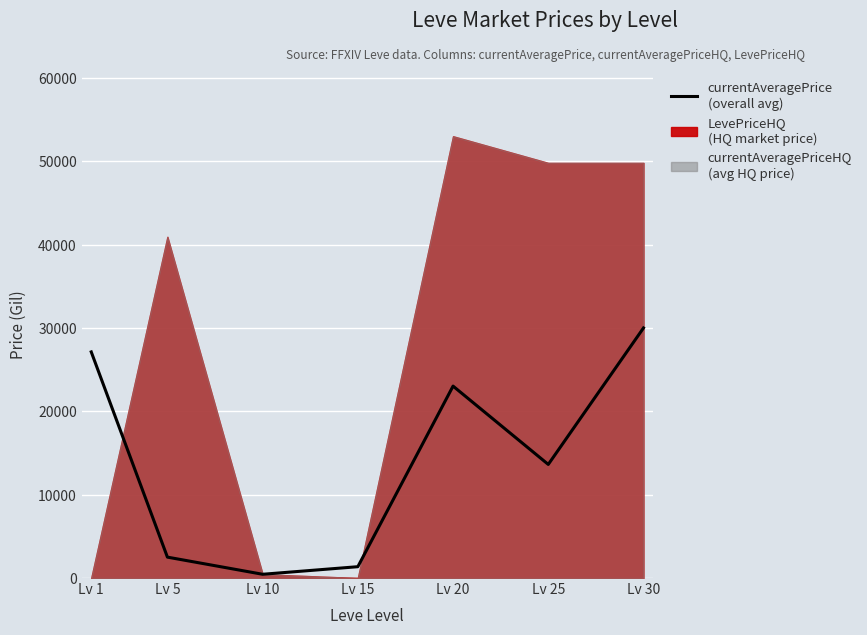

Where is the first local maximum?

Lv 20